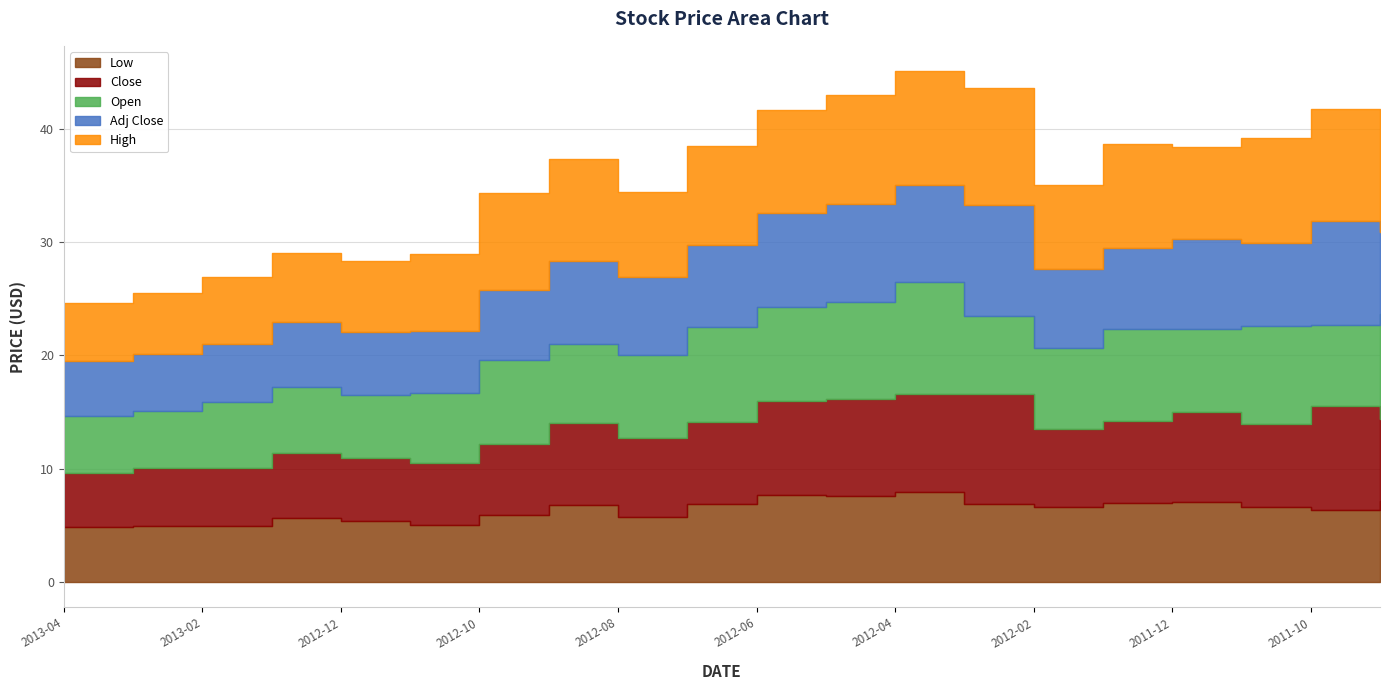

How many times do Adj Close and Open cross each other?

11